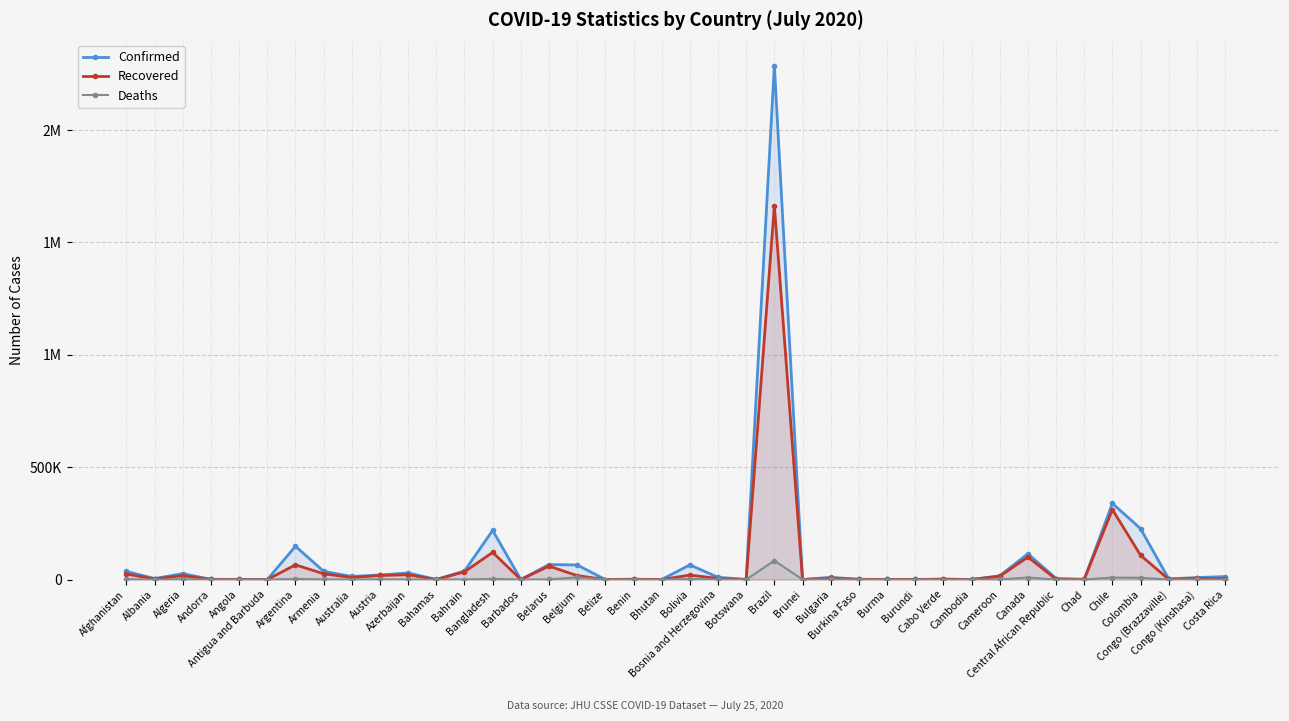

True or false: Deaths and Recovered cross at least once.

False